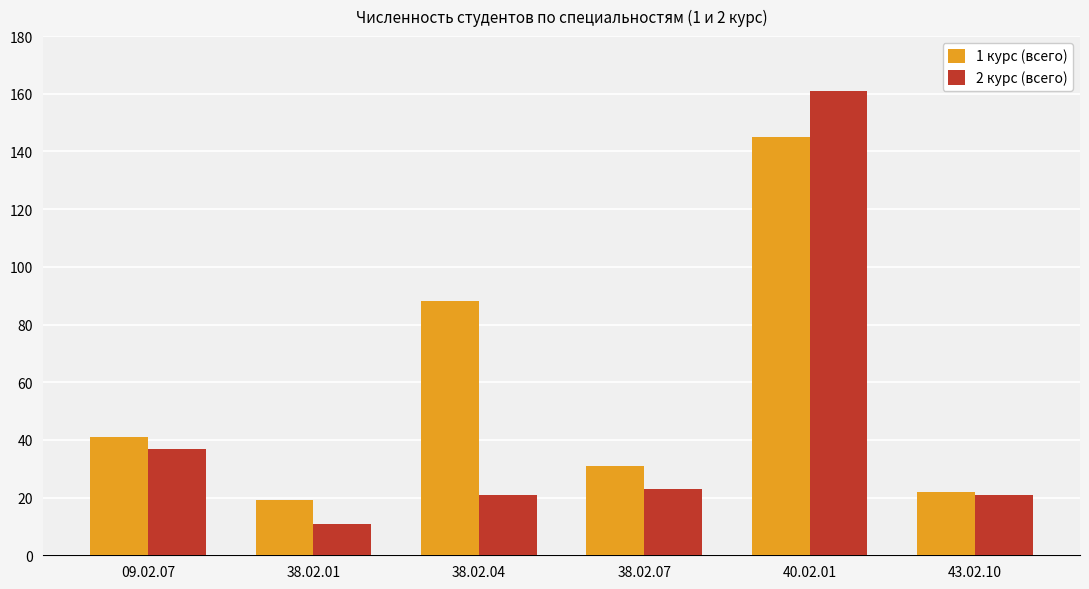

Which series has the largest total across all categories?

1 курс (всего)